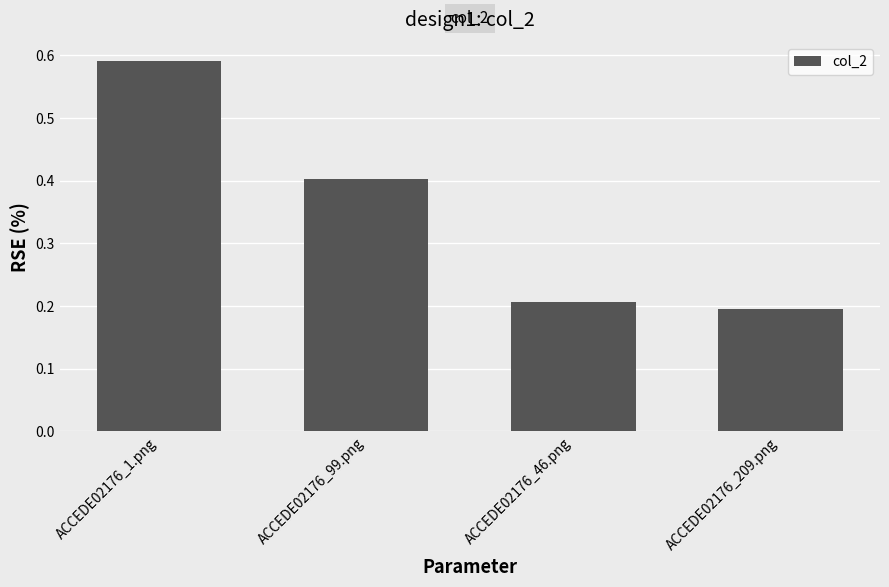

Rank the categories by value from highest to lowest.

ACCEDE02176_1.png, ACCEDE02176_99.png, ACCEDE02176_46.png, ACCEDE02176_209.png